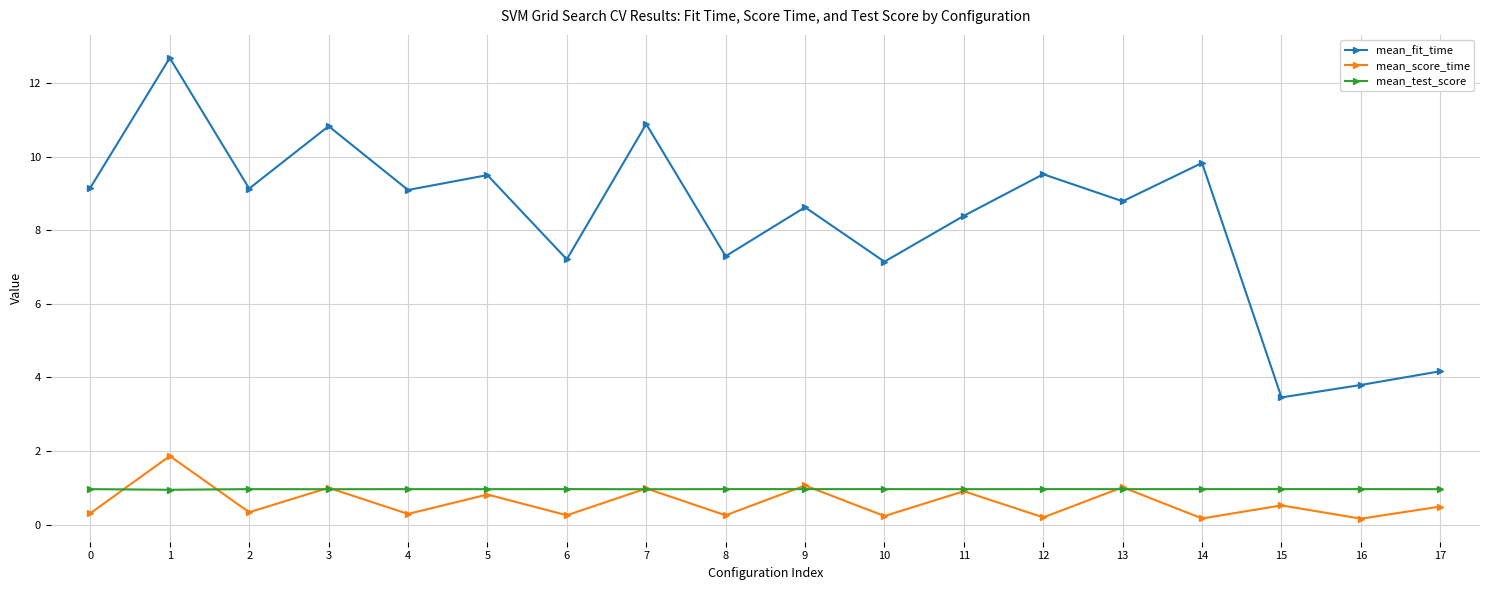

What is the value of the mean_test_score point at the 18th from the left?

1.0